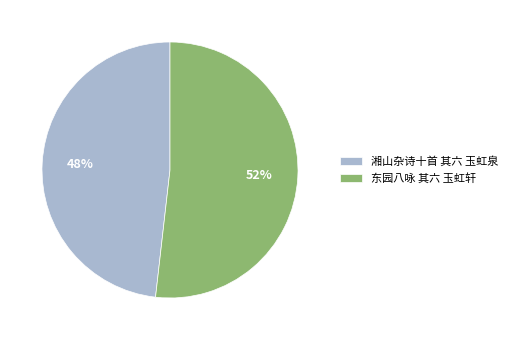

Which category has the biggest portion of the pie?

东园八咏 其六 玉虹轩